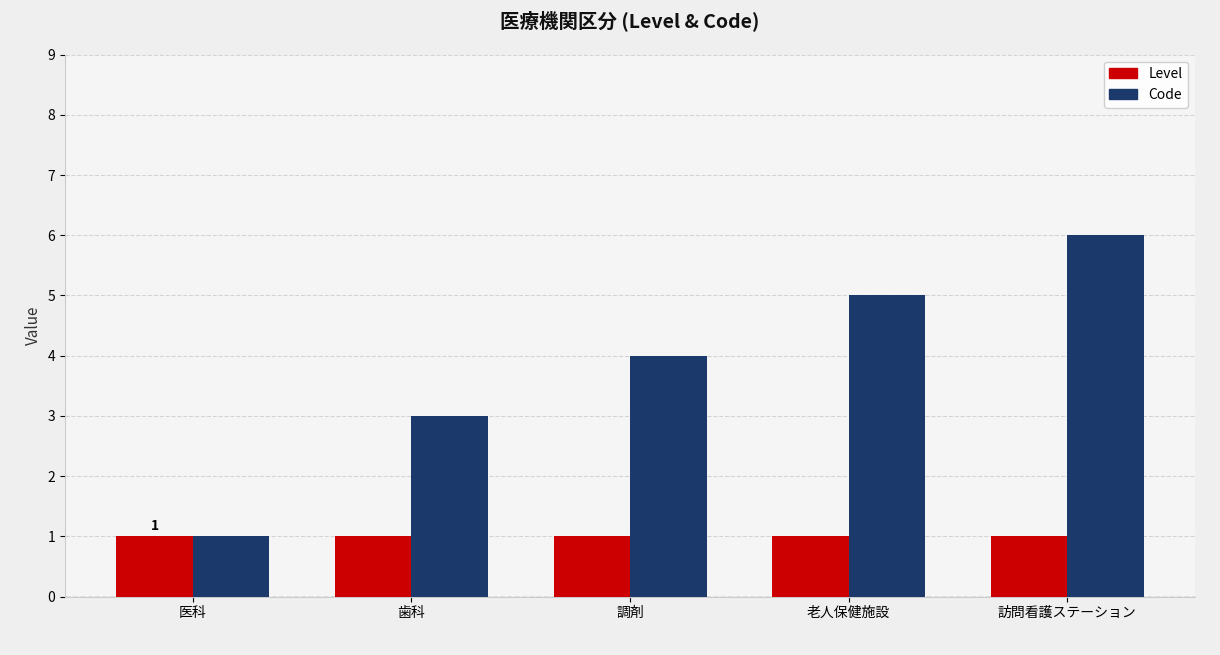

Reading left to right, extract all data points from this chart.

Level: 医科=1	歯科=1	調剤=1	老人保健施設=1	訪問看護ステーション=1
Code: 医科=1	歯科=3	調剤=4	老人保健施設=5	訪問看護ステーション=6